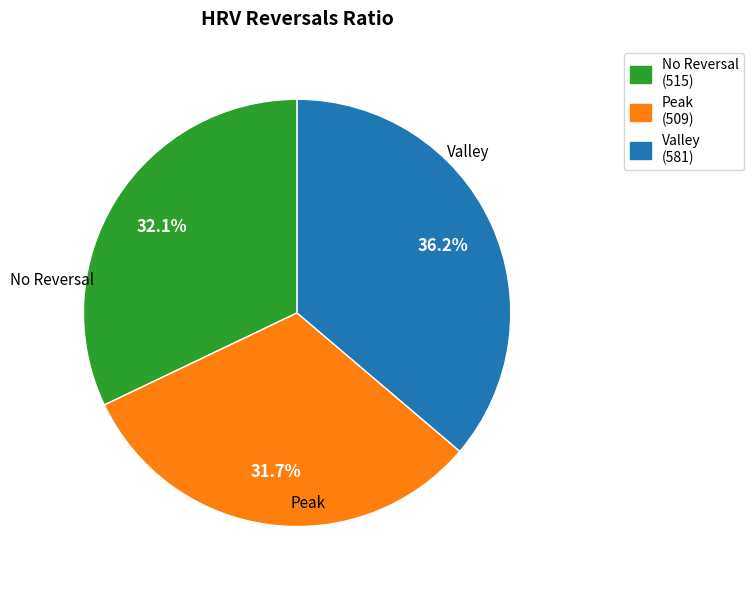

How many segments does this pie chart have?

3